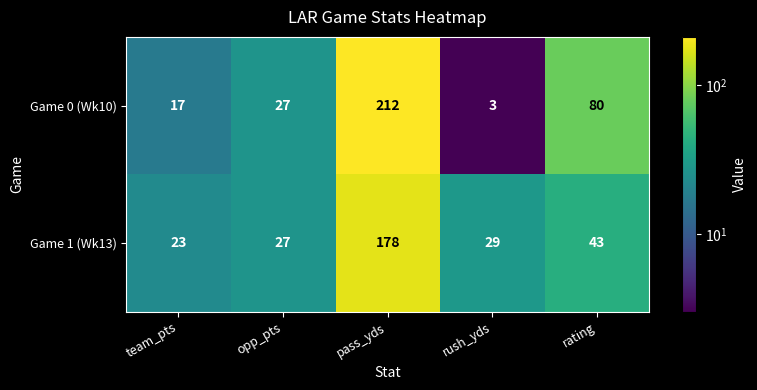

Which series has the largest total across all categories?

Game 0 (Wk10)